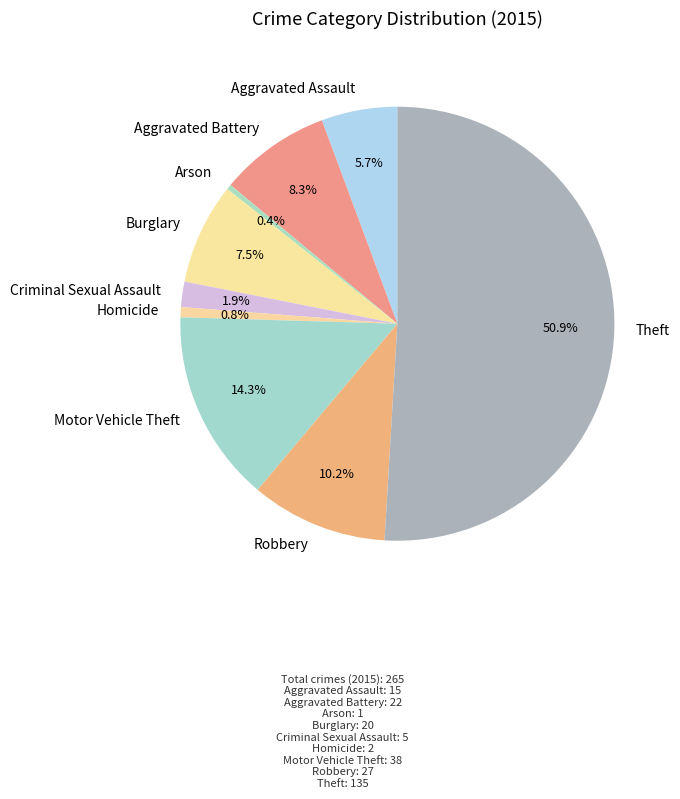

To the nearest percent, what portion does Criminal Sexual Assault represent?

2%